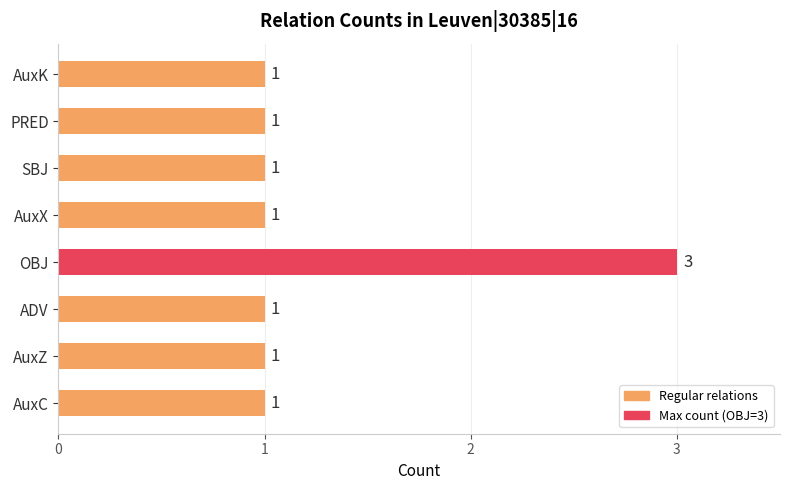

What is the ratio of the value at ADV to the value at SBJ?

1.0